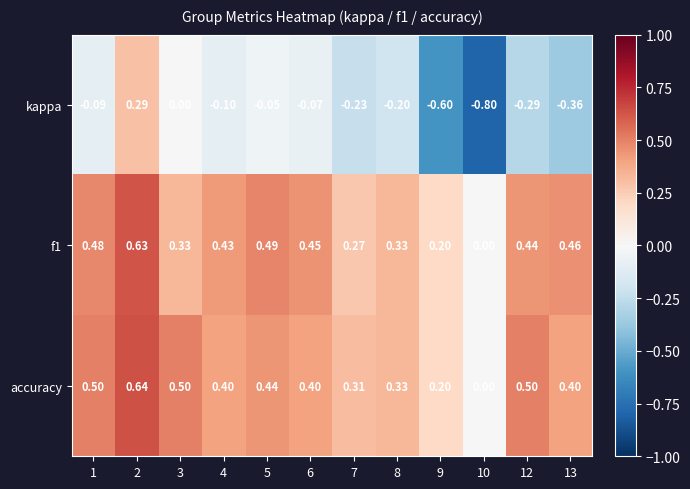

Which series has the largest total across all categories?

accuracy